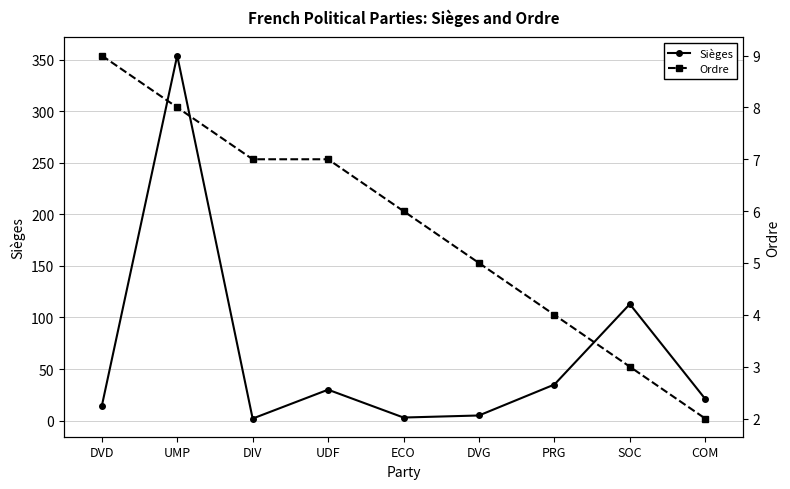

The Ordre series shows 9 at DVD. True or false?

True